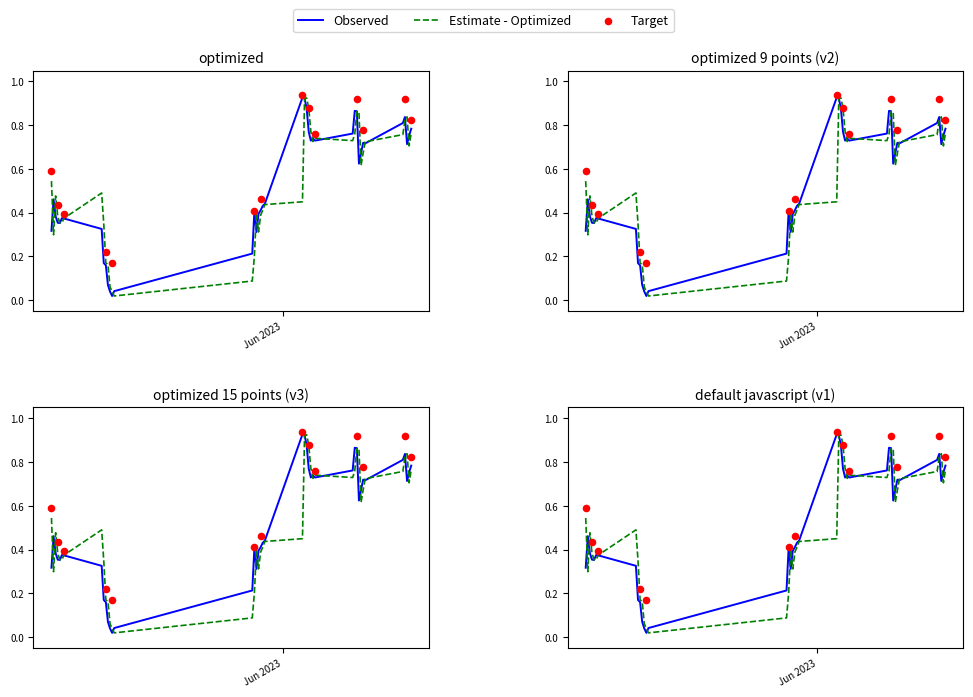

At how many categories does at least one series exceed 0?

40